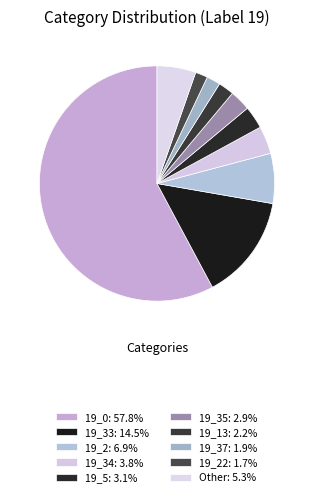

How many segments does this pie chart have?

10